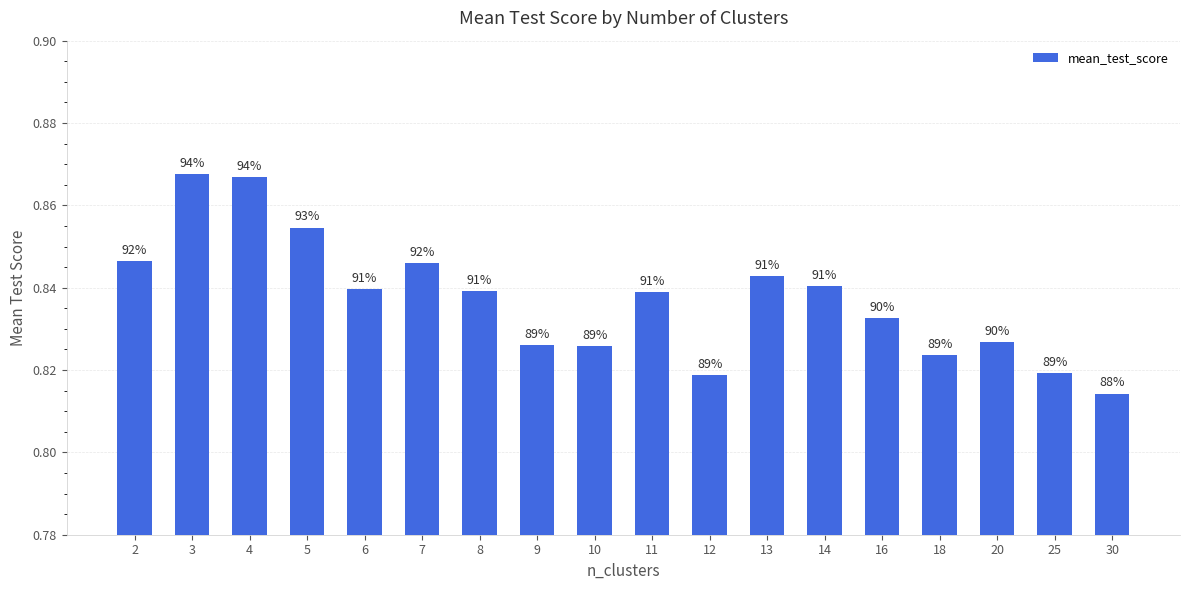

True or false: the data shows 0.8 at 25.

True